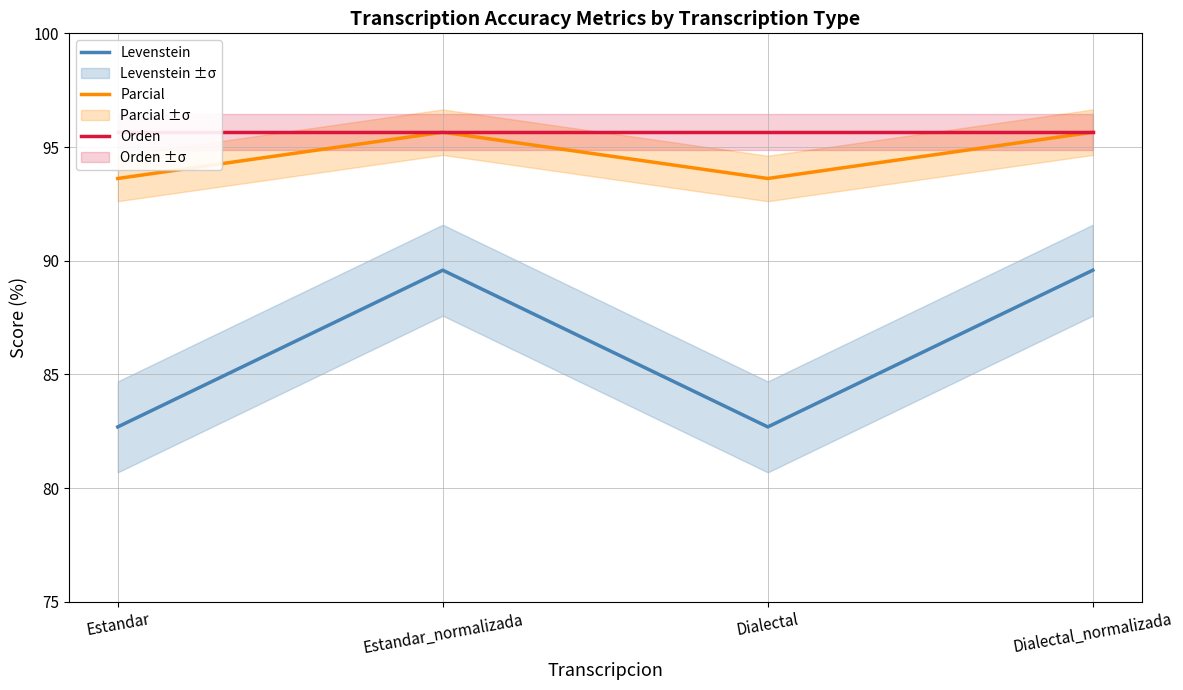

What is the lowest value of the Orden series?

95.7